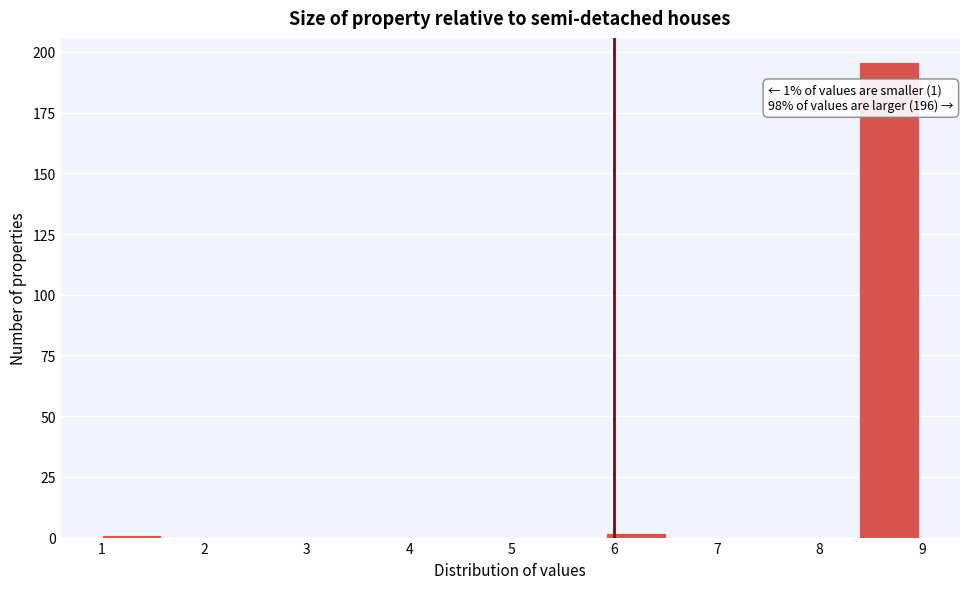

Over which range of the x-axis is the bar tallest?

8.4 to 9.0